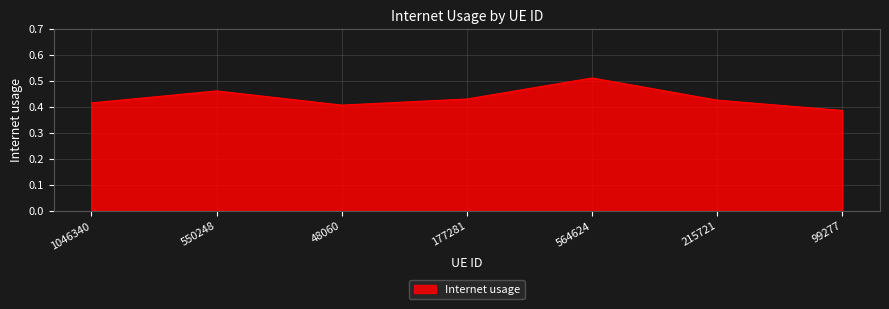

What is the difference between the second highest and second lowest values?

0.1